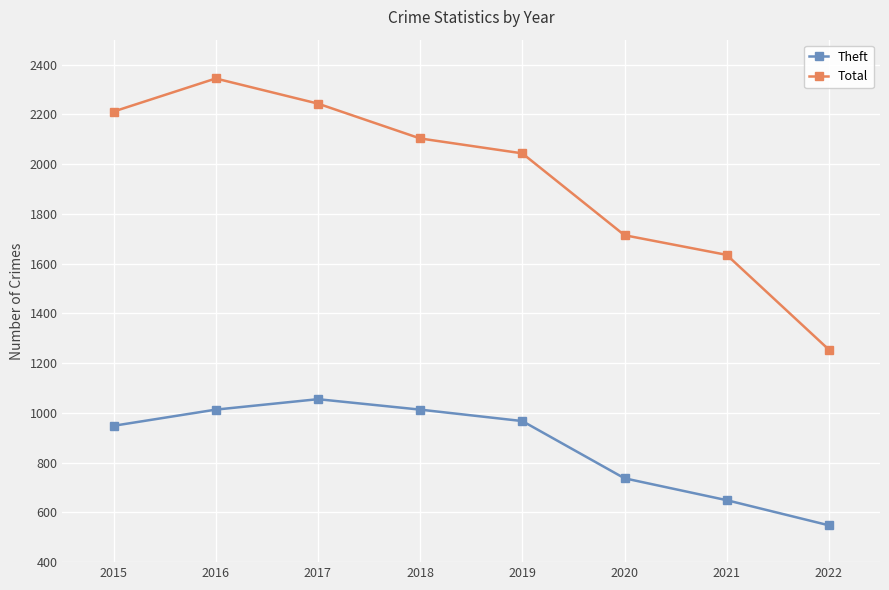

What is the smallest value displayed?

548